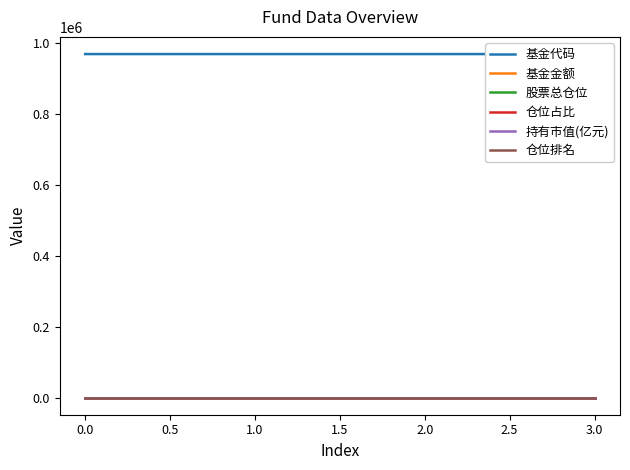

What is the sum of all 基金金额 values?

55.6